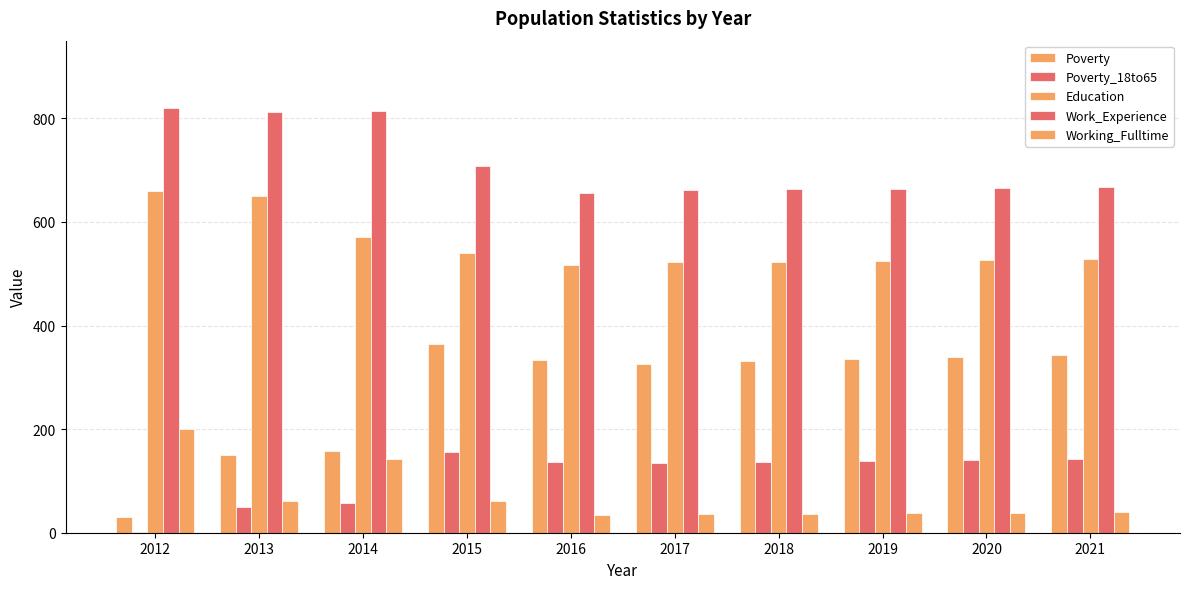

Count the number of categories in the chart.

10